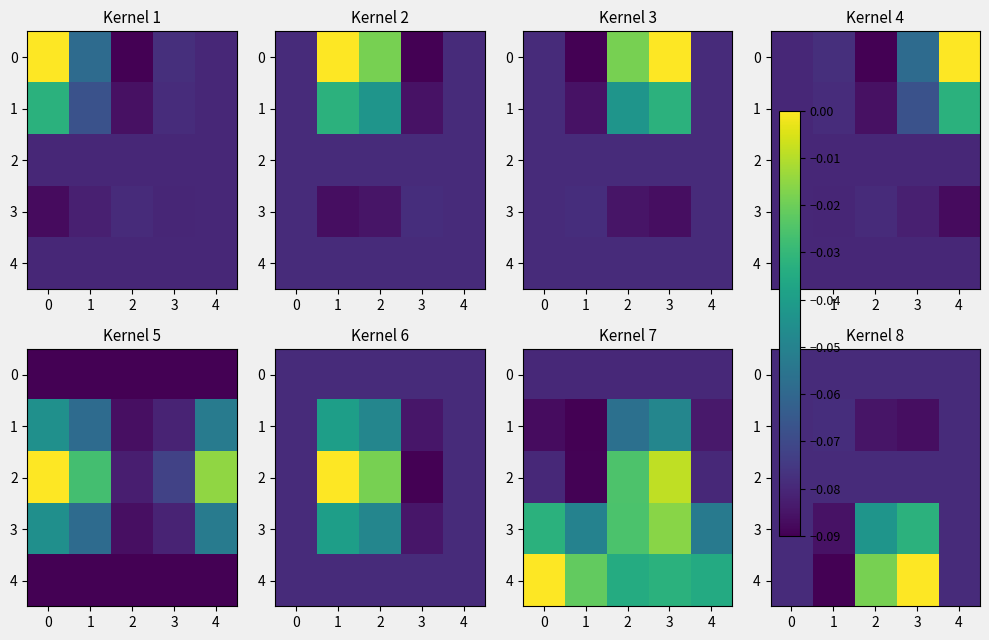

Where is 3 nearest to the value 0?

3